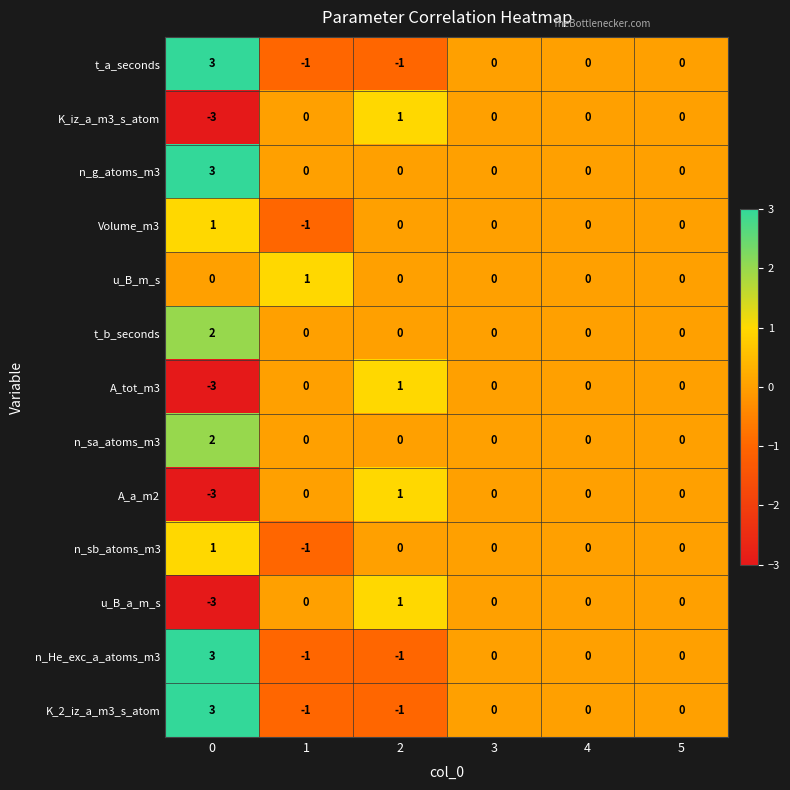

What is the difference between the highest and lowest values at 0?

6